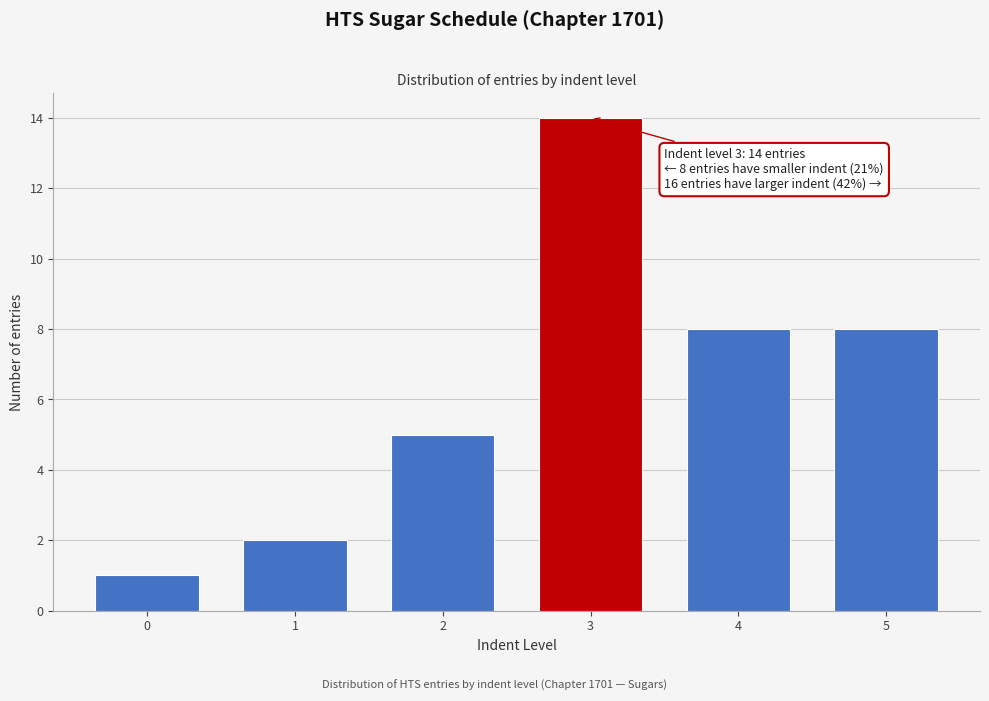

Reading right to left, what are all the values shown in this chart?

8	8	14	5	2	1